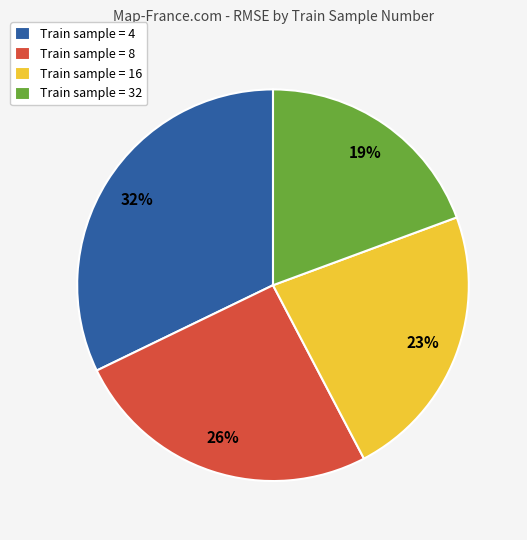

Rank the categories by value from highest to lowest.

Train sample = 4, Train sample = 8, Train sample = 16, Train sample = 32